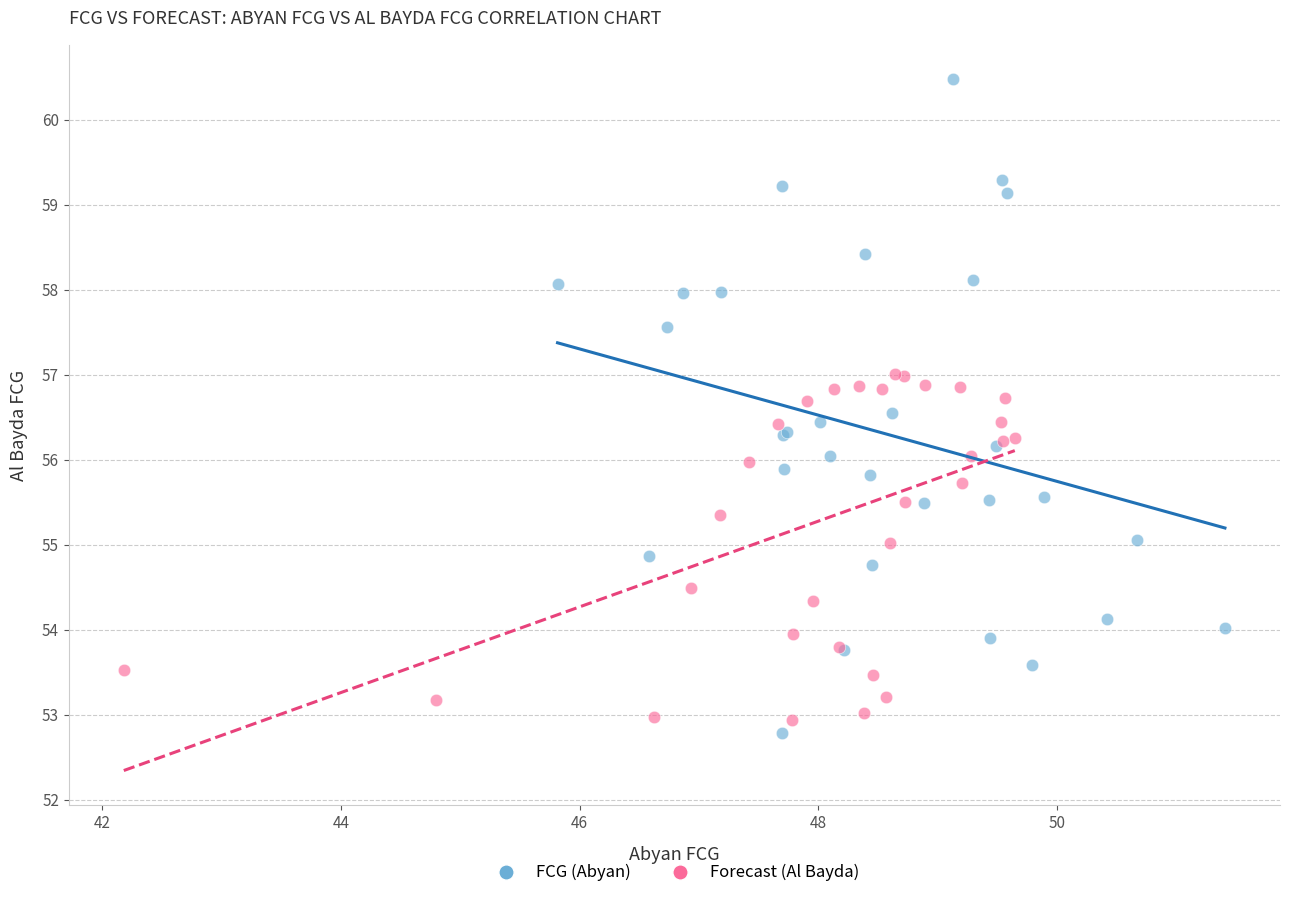

Which series has the largest Y range (max minus min)?

FCG (Abyan)